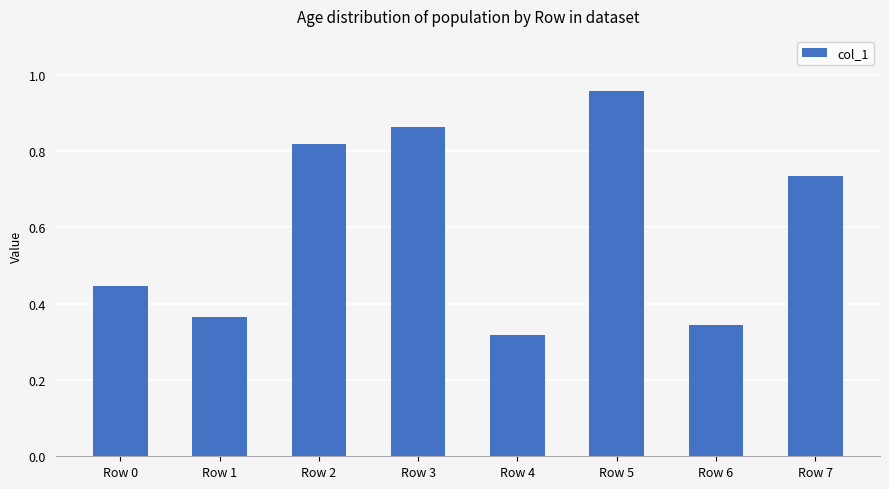

Reading right to left, extract all data points from this chart.

734411	344632	957596	316654	861885	818168	365238	446023